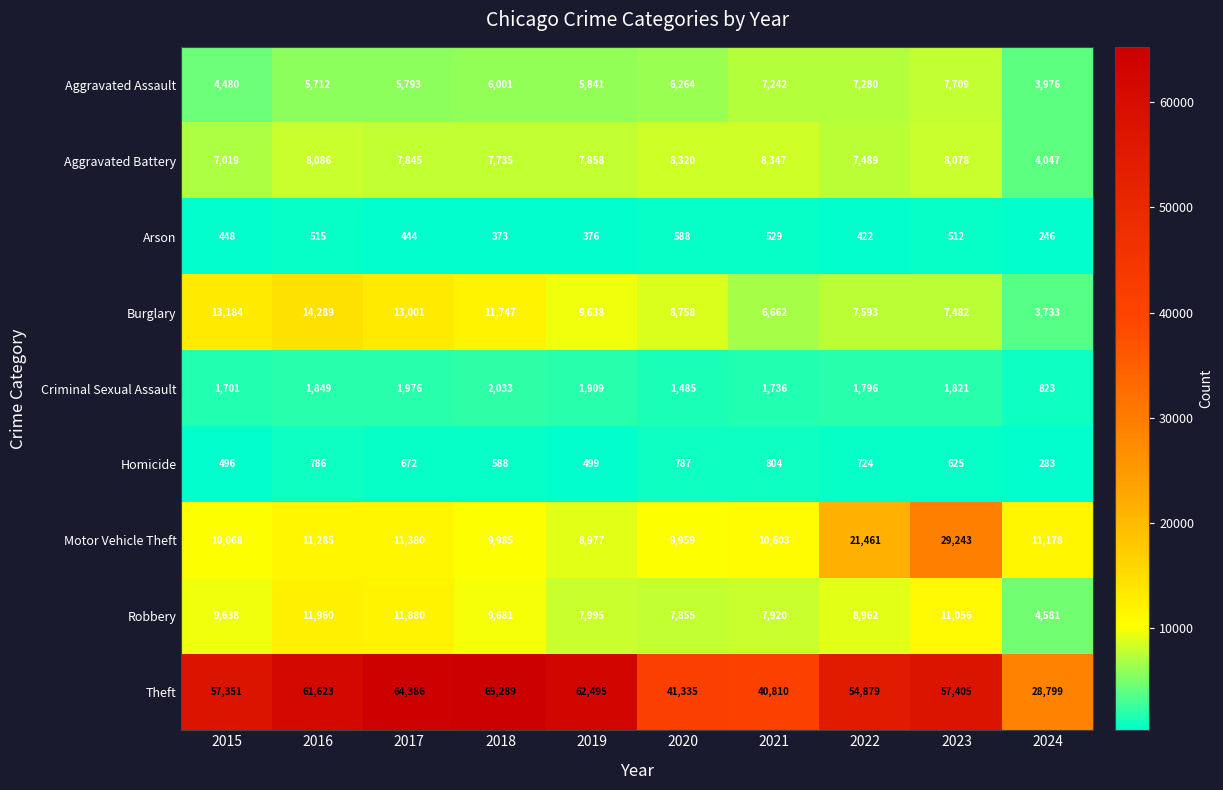

Is it true that Motor Vehicle Theft equals 8977 at 2019?

True